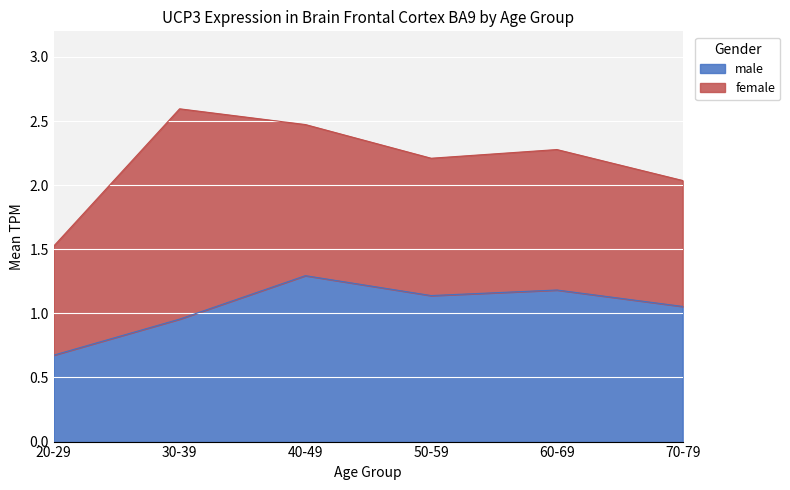

List the labels in order of value, largest first.

40-49, 60-69, 50-59, 70-79, 30-39, 20-29